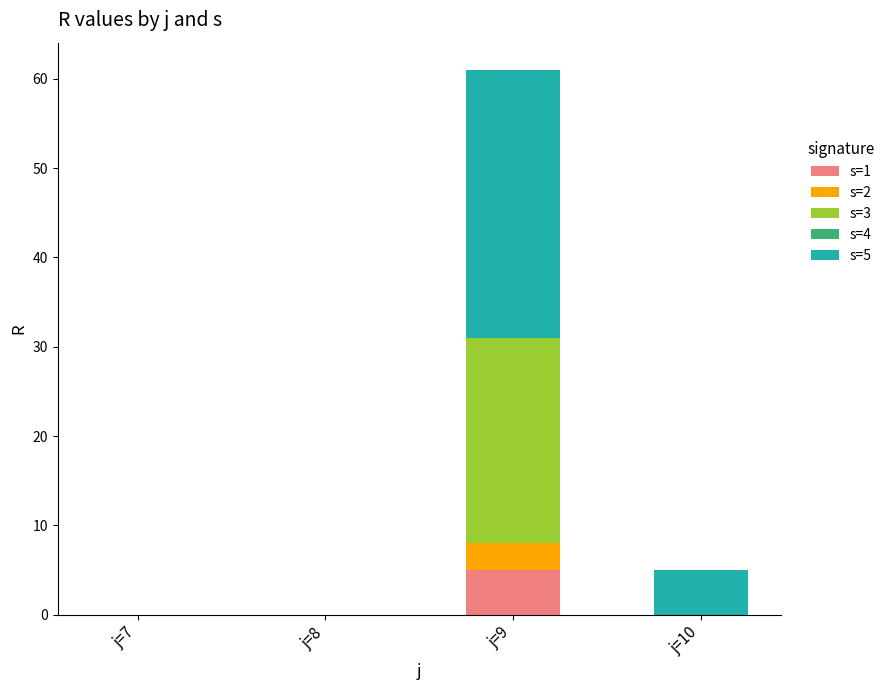

True or false: s=1 has a value of 3 at j=9.

False